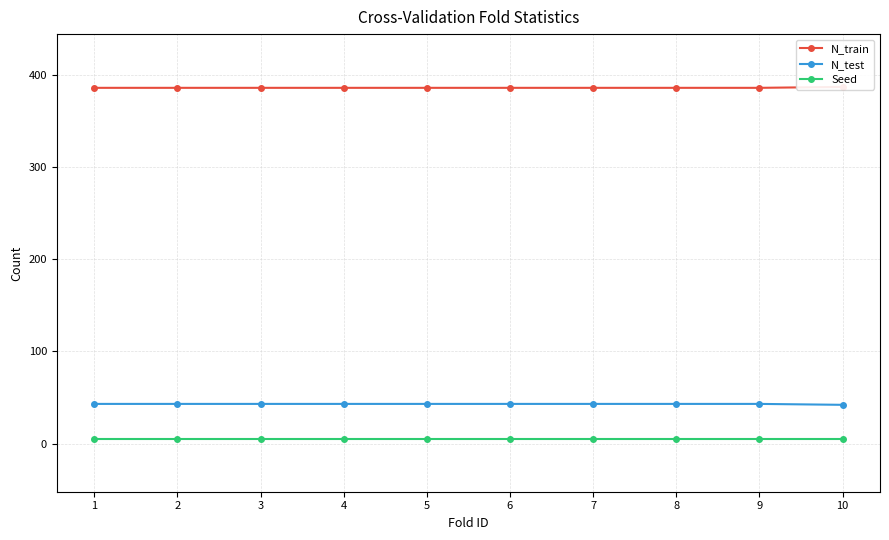

True or false: N_test has a value of 43 at 3.

True